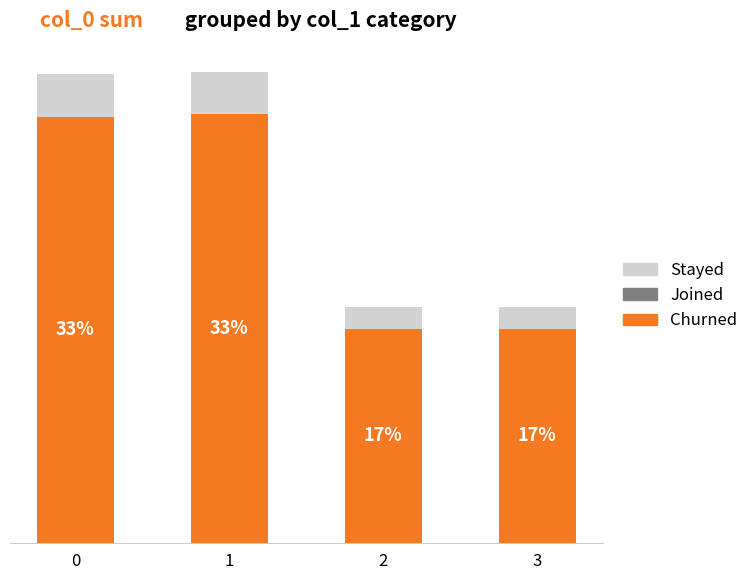

Which has a higher value, 1 or 2?

1